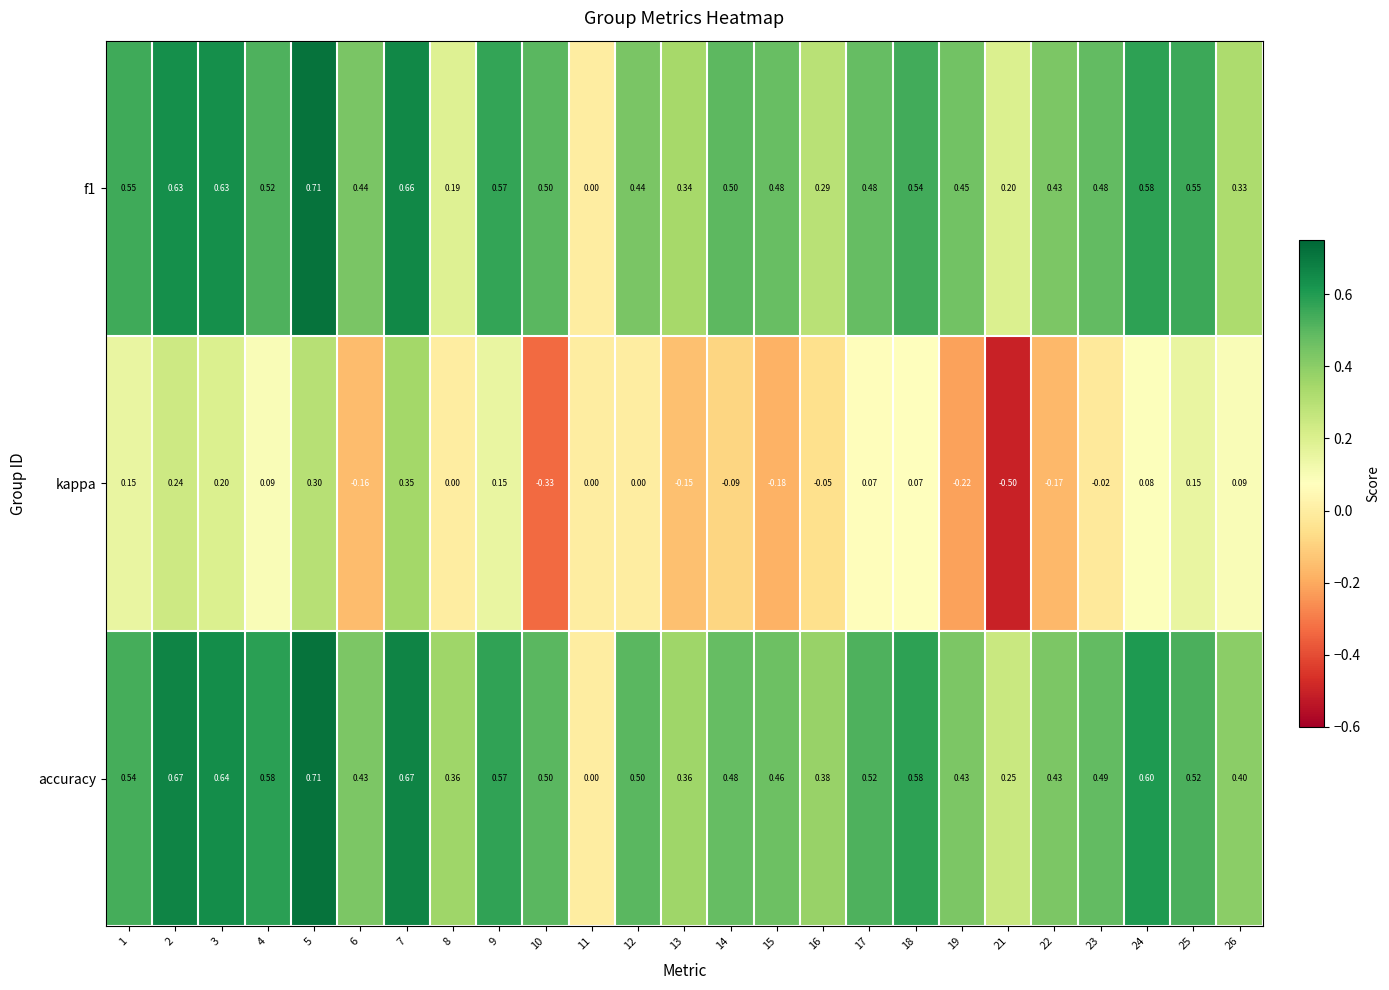

Which series has the widest spread of values?

kappa